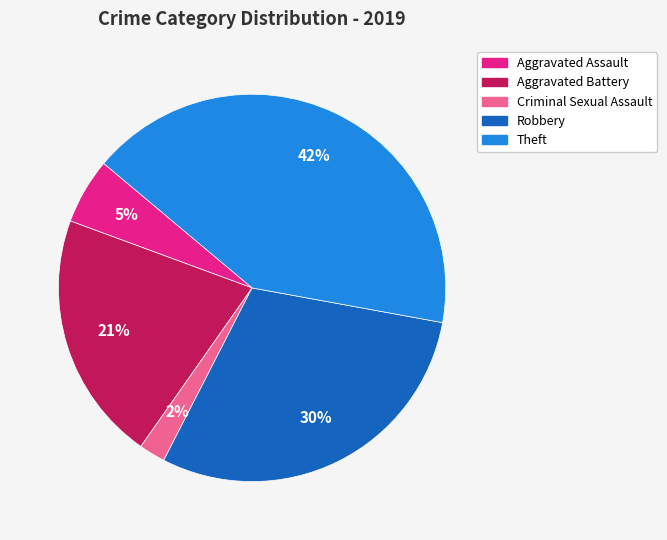

To the nearest percent, what portion does Robbery represent?

30%